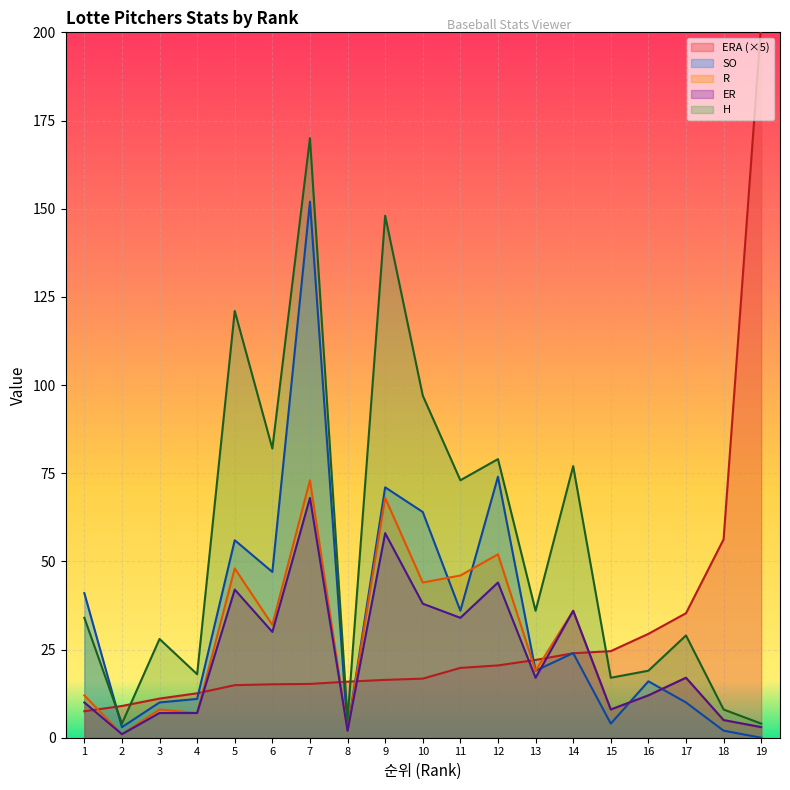

At which label does H reach its minimum?

2